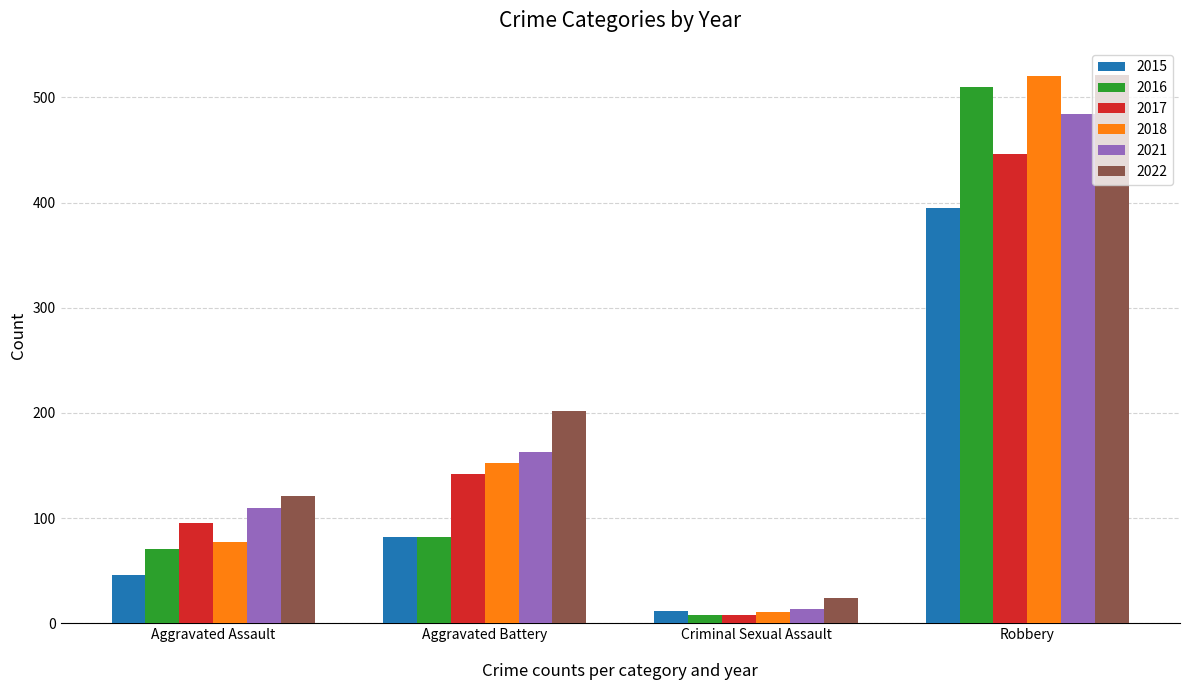

The 2017 series shows 446 at Robbery. True or false?

True